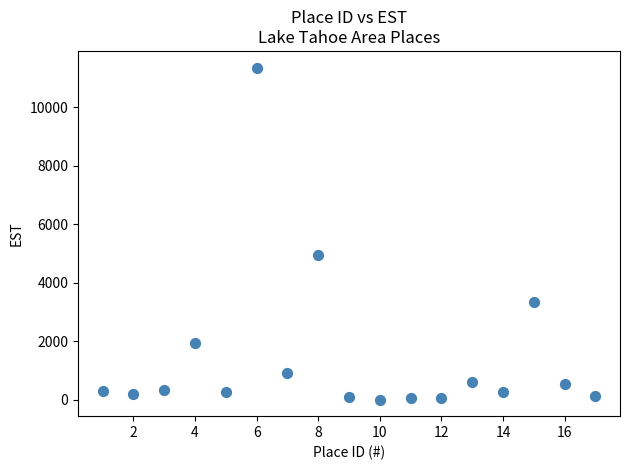

What is the range of Y values (max minus min)?

11355